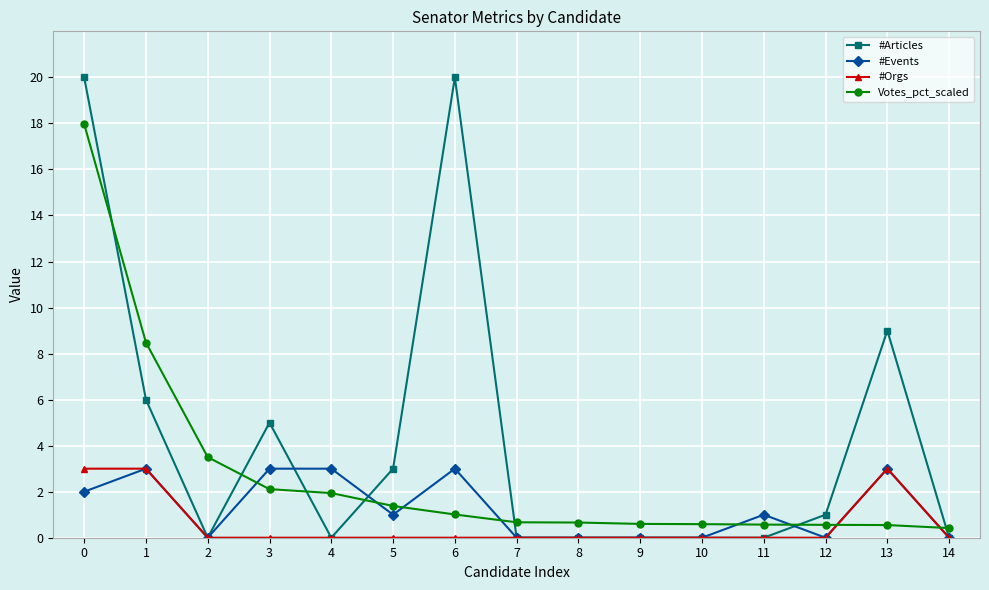

How many data points in #Events are less than 1?

7